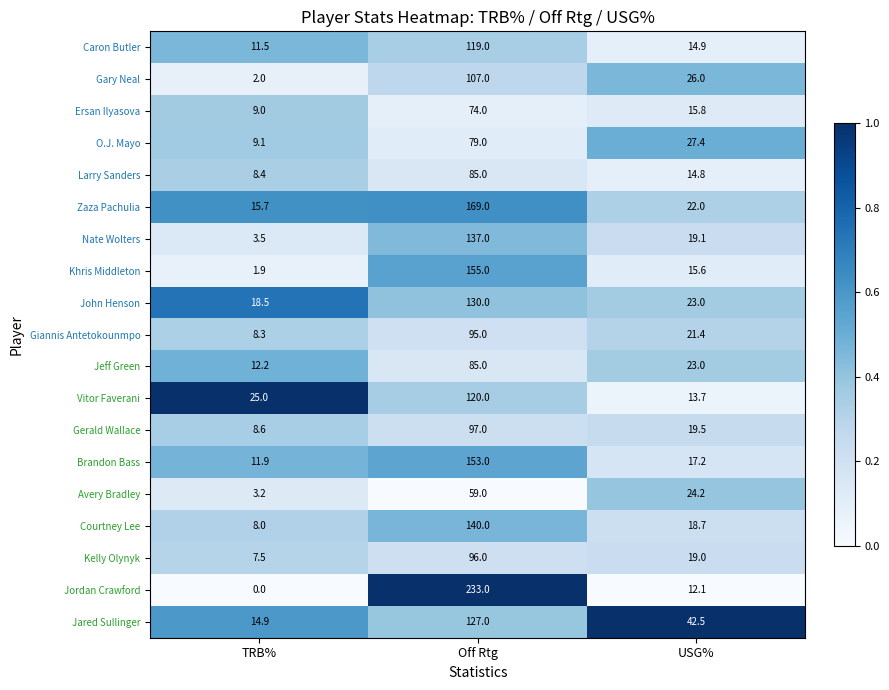

What is the average value of the Khris Middleton series?

57.5